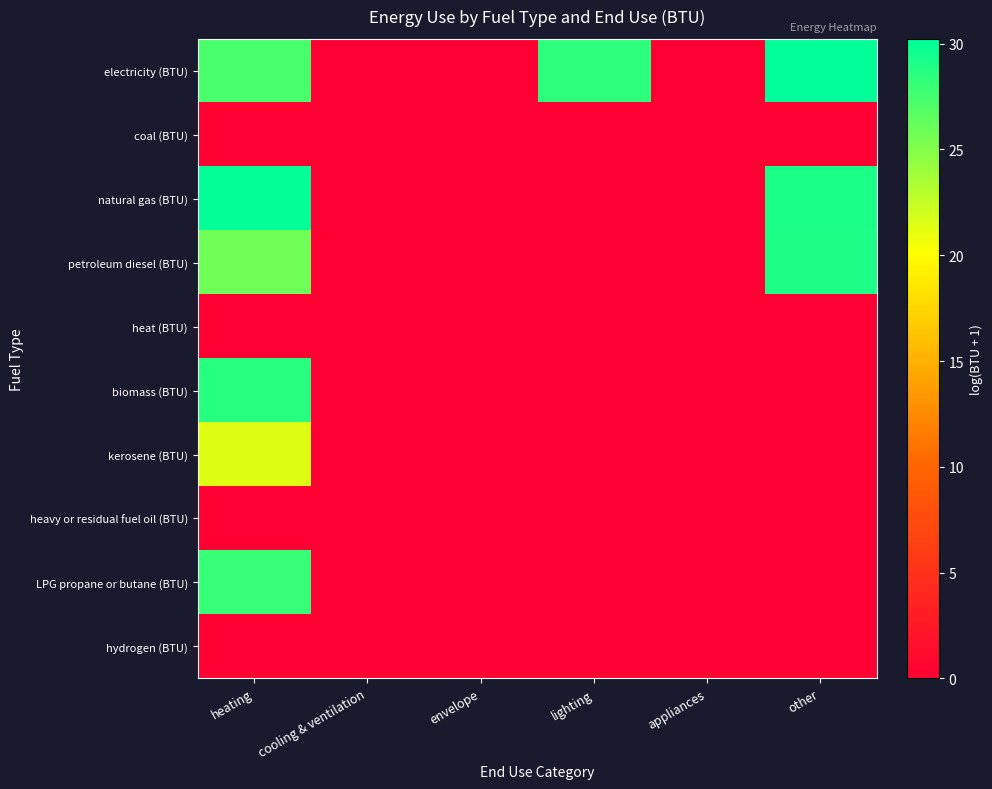

Reading right to left, extract all data points from this chart.

electricity (BTU): other=30.2	appliances=0.0	lighting=28.4	envelope=0.0	cooling & ventilation=0.0	heating=27.2
coal (BTU): other=0.0	appliances=0.0	lighting=0.0	envelope=0.0	cooling & ventilation=0.0	heating=0.0
natural gas (BTU): other=29.1	appliances=0.0	lighting=0.0	envelope=0.0	cooling & ventilation=0.0	heating=30.1
petroleum diesel (BTU): other=29.0	appliances=0.0	lighting=0.0	envelope=0.0	cooling & ventilation=0.0	heating=25.8
heat (BTU): other=0.0	appliances=0.0	lighting=0.0	envelope=0.0	cooling & ventilation=0.0	heating=0.0
biomass (BTU): other=0.0	appliances=0.0	lighting=0.0	envelope=0.0	cooling & ventilation=0.0	heating=28.6
kerosene (BTU): other=0.0	appliances=0.0	lighting=0.0	envelope=0.0	cooling & ventilation=0.0	heating=21.4
heavy or residual fuel oil (BTU): other=0.0	appliances=0.0	lighting=0.0	envelope=0.0	cooling & ventilation=0.0	heating=0.0
LPG propane or butane (BTU): other=0.0	appliances=0.0	lighting=0.0	envelope=0.0	cooling & ventilation=0.0	heating=28.1
hydrogen (BTU): other=0.0	appliances=0.0	lighting=0.0	envelope=0.0	cooling & ventilation=0.0	heating=0.0